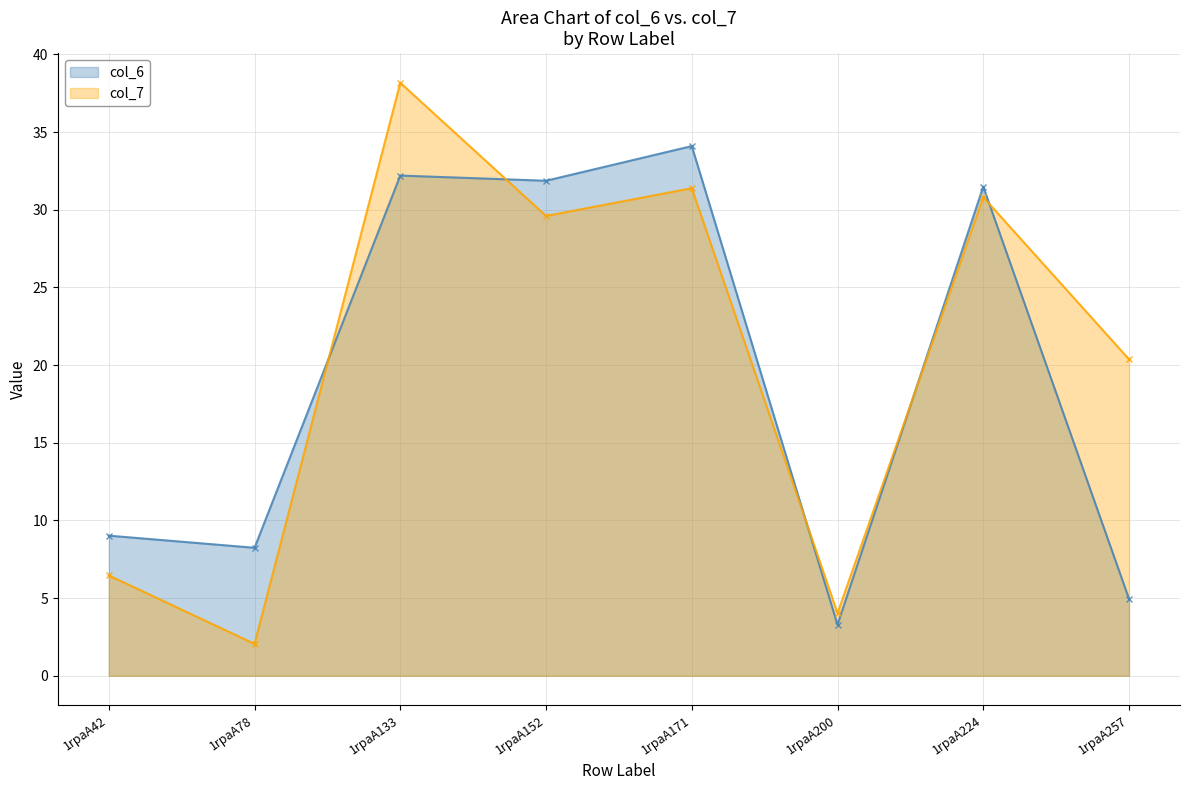

What is the value of the col_6 point at the 8th from the left?

5.0